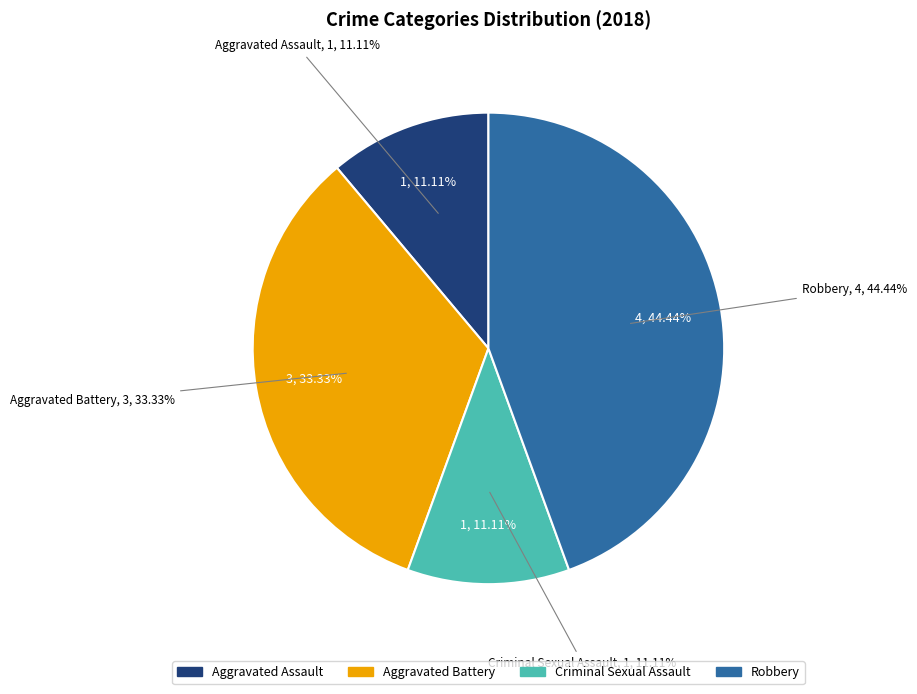

To the nearest percent, what is the combined percentage of Criminal Sexual Assault and Robbery?

56%